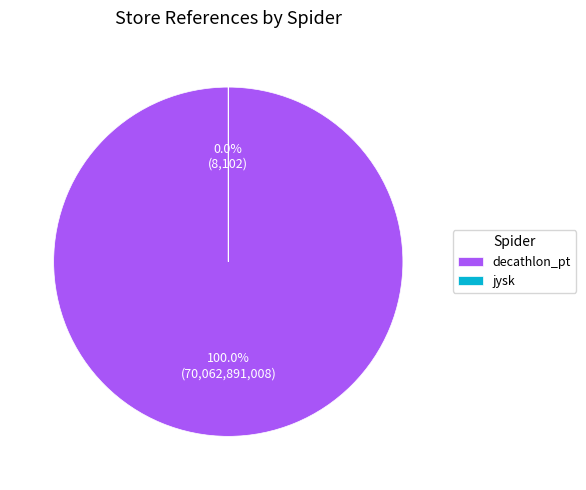

Rank the categories by value from highest to lowest.

decathlon_pt, jysk